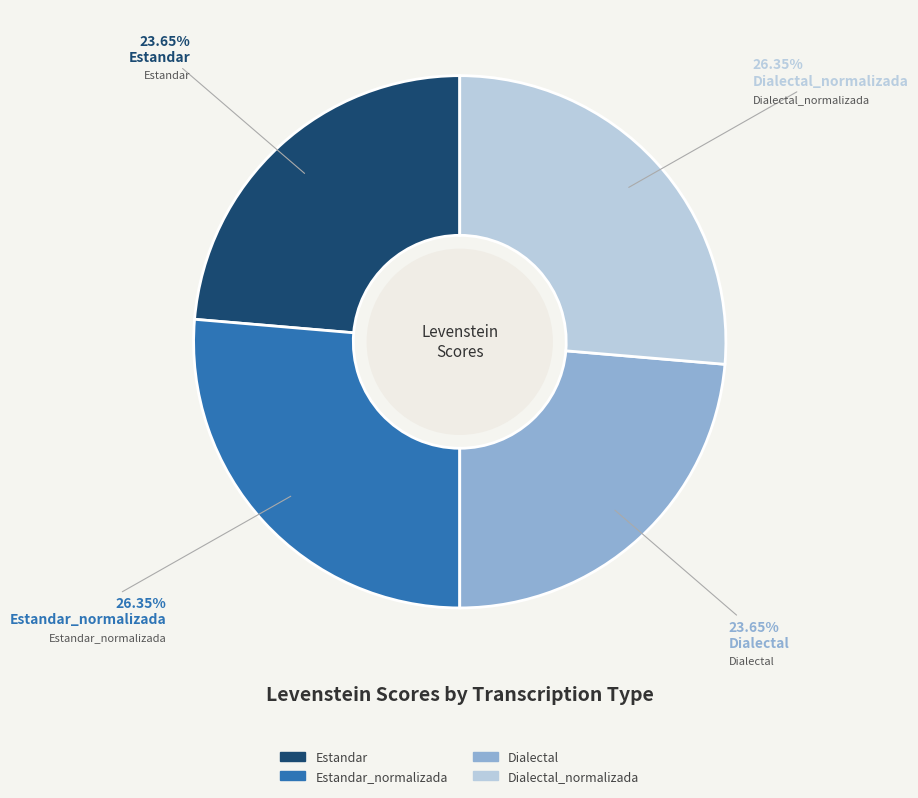

Is there any slice that represents more than half of the pie?

No